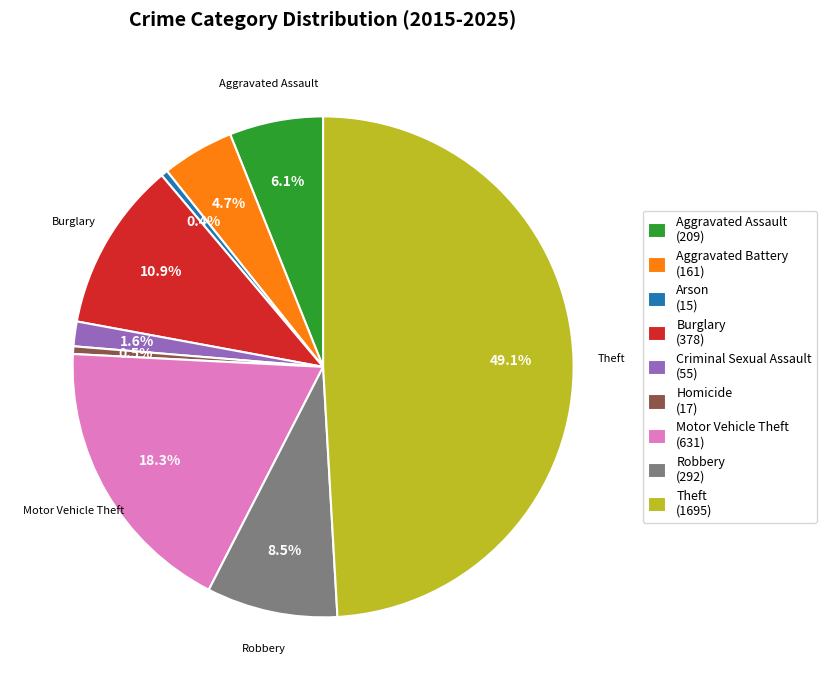

Which category has the biggest portion of the pie?

Theft